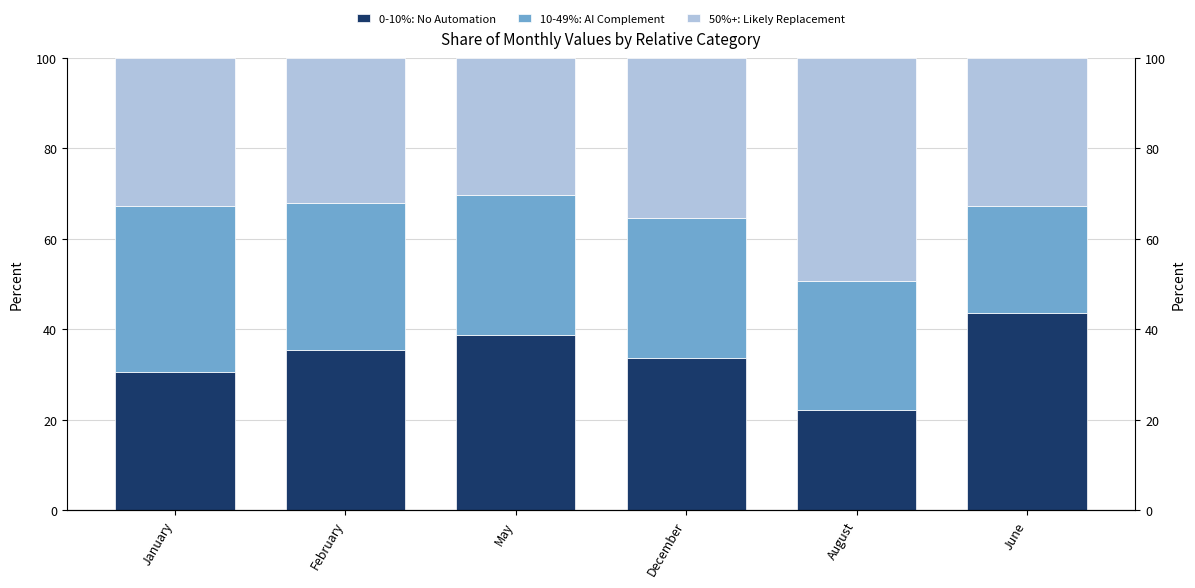

At which label does 10-49%: AI Complement reach its minimum?

June